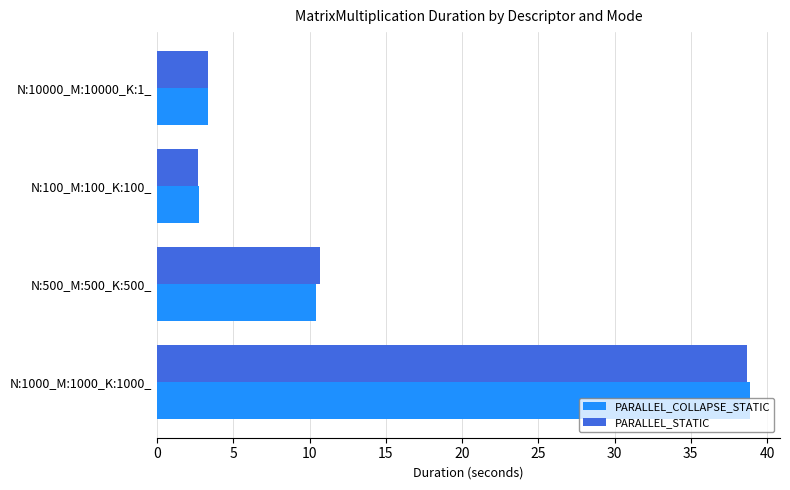

How many distinct data groups are displayed?

2